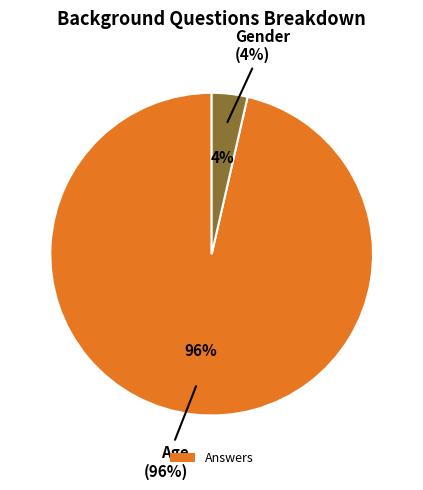

True or false: Age accounts for 99% of the total.

False